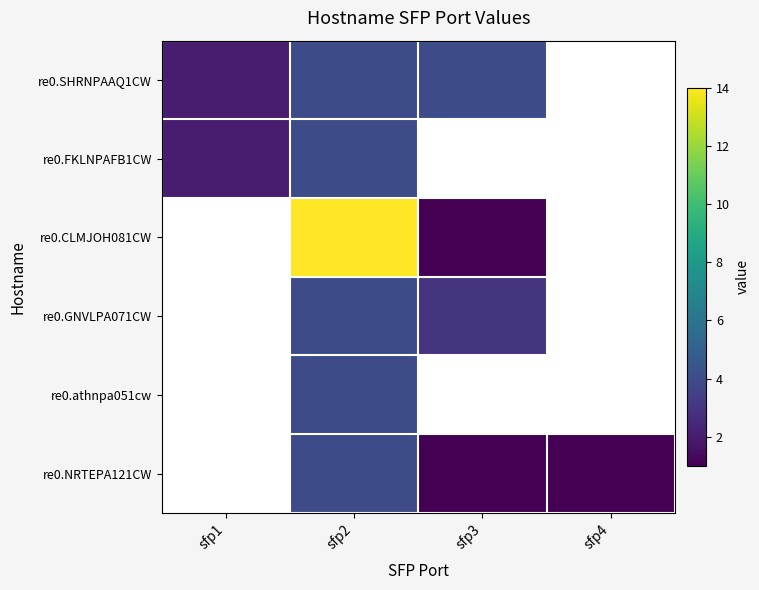

The re0.CLMJOH081CW series shows 22.4 at sfp2. True or false?

False